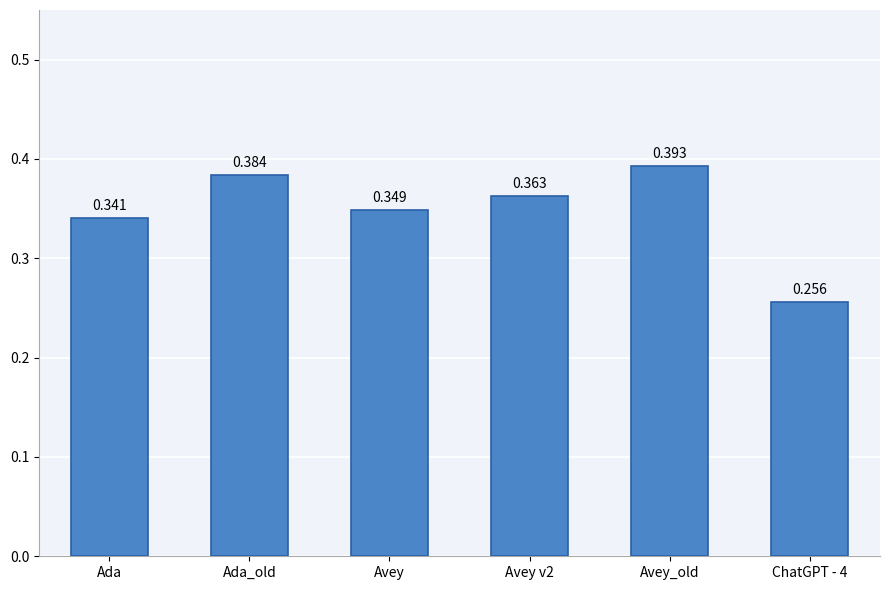

Which label corresponds to the largest value in the chart?

Avey_old